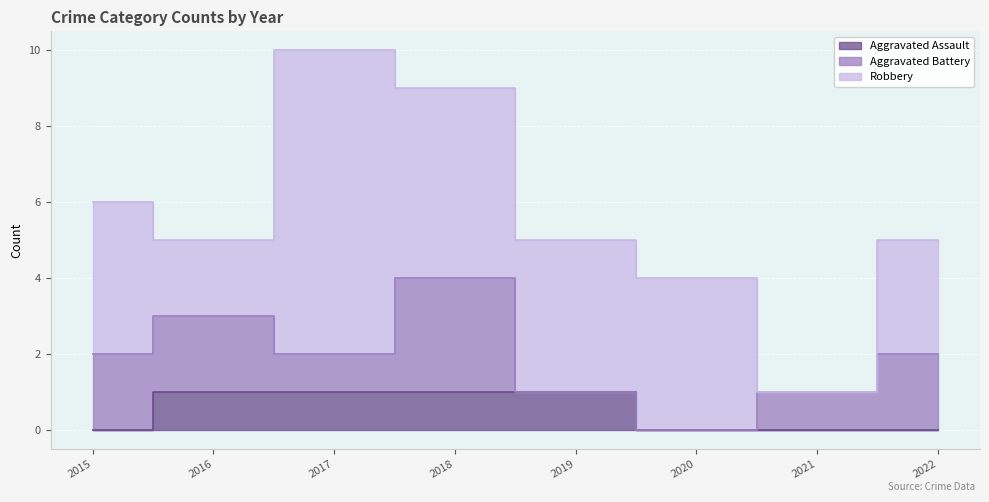

How many lines are shown in the chart?

3